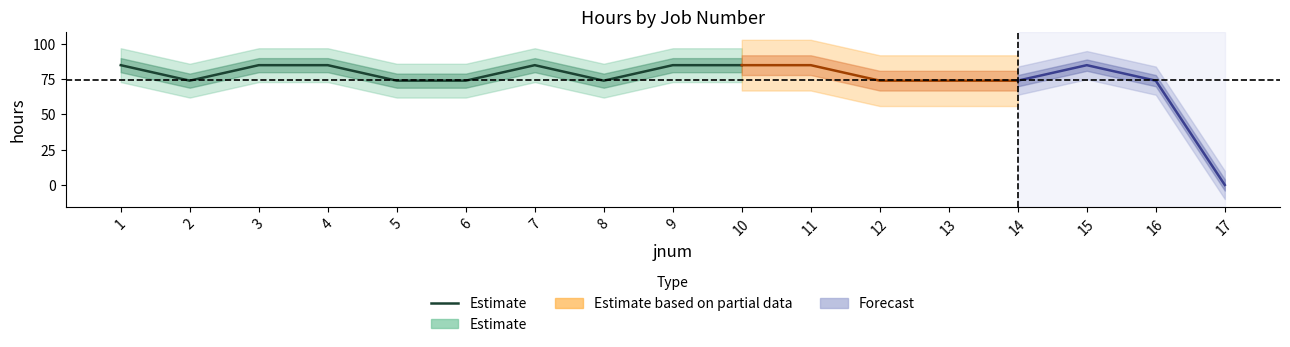

Where is the first local minimum?

2